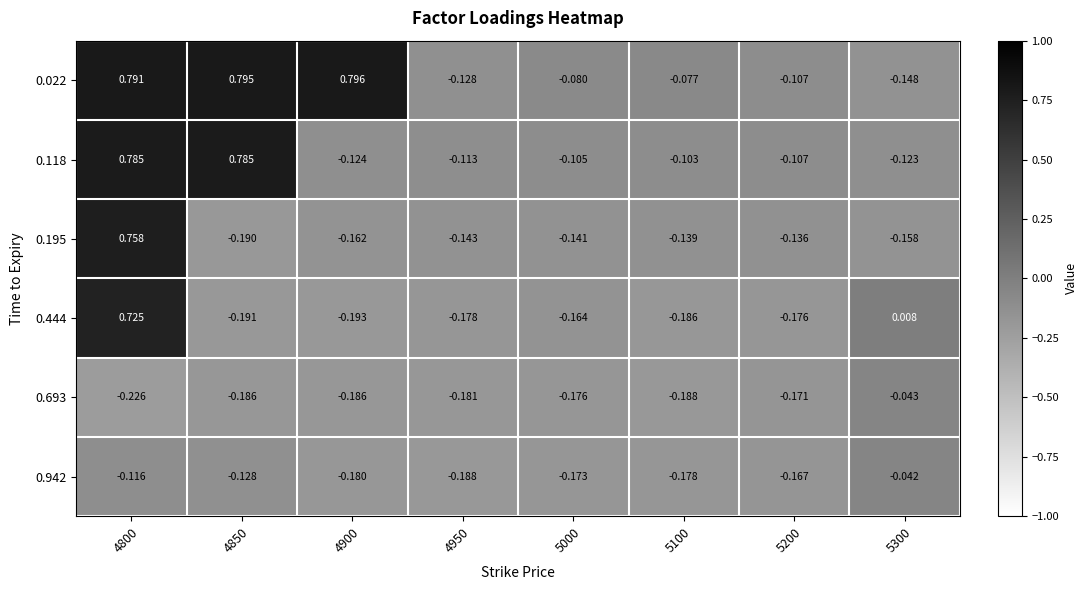

Is the value of 0.022 at 5200 greater than the value of 0.118 at 4800?

No